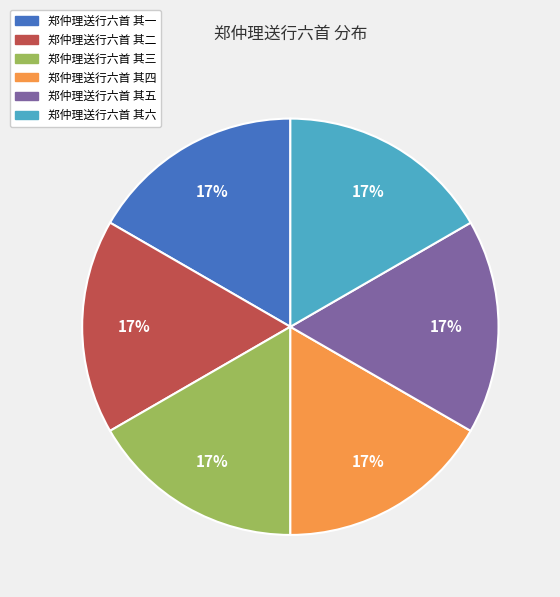

To the nearest percent, what portion does 郑仲理送行六首 其五 represent?

17%